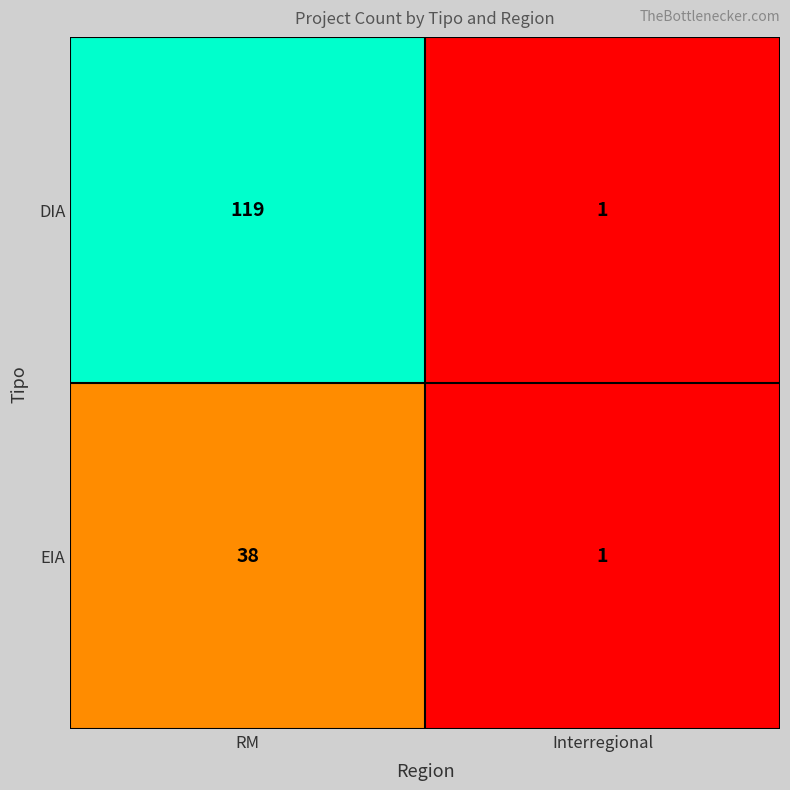

How many series are shown in this chart?

2